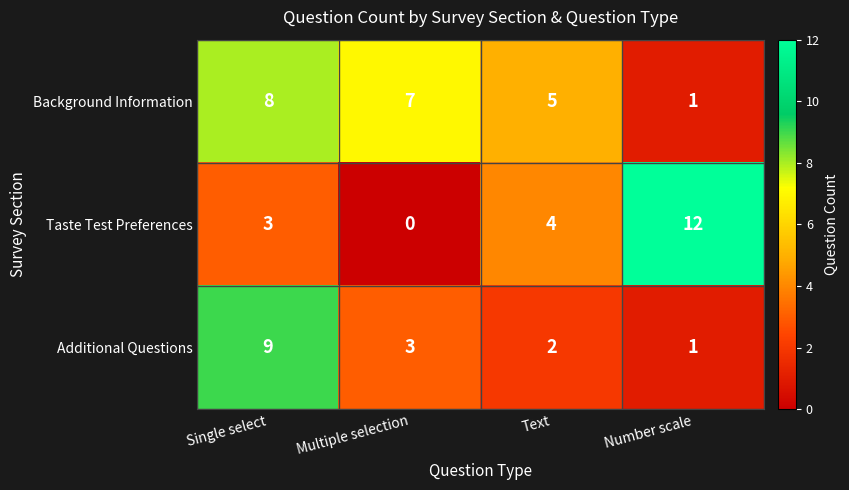

What is the greatest value displayed?

12